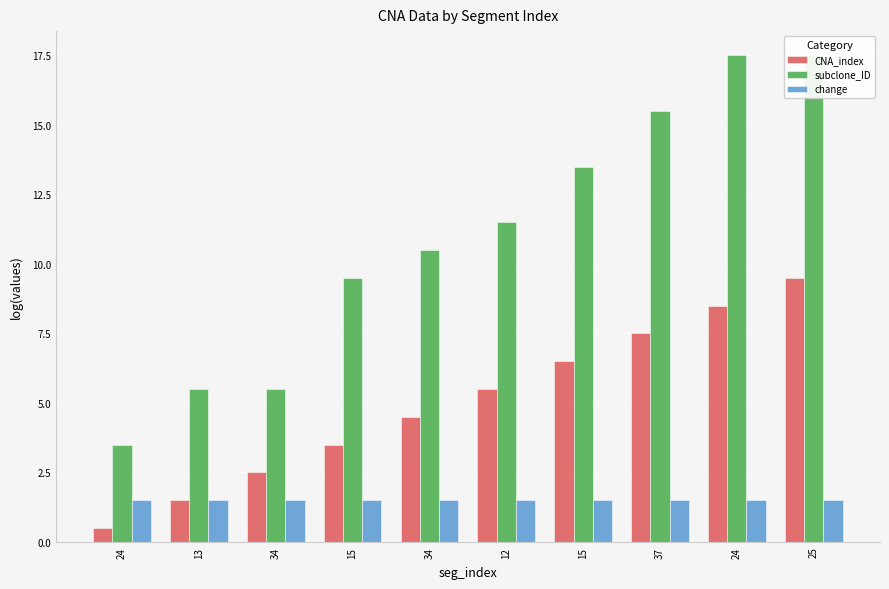

At 25, list the series in order from largest to smallest.

subclone_ID, CNA_index, change